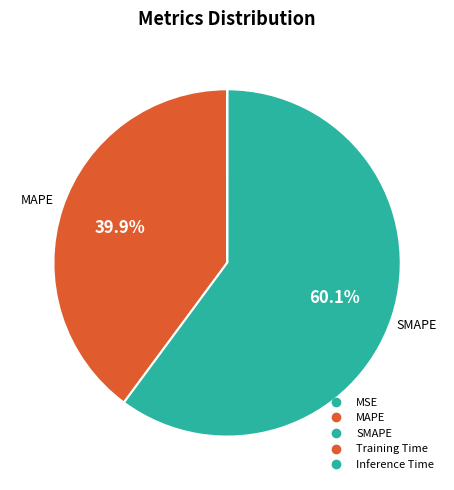

To the nearest percent, what is the difference between the Inference Time and SMAPE slice percentages?

60%